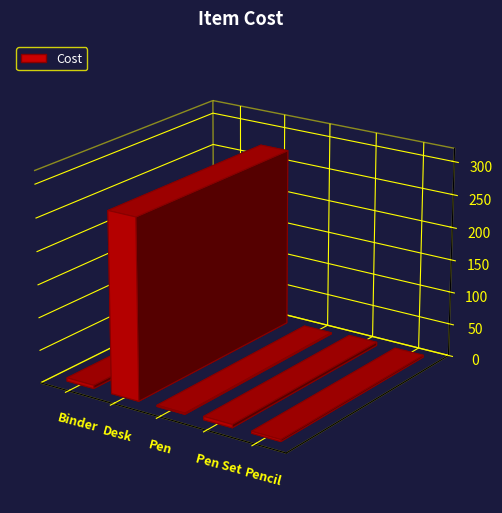

Where is the data nearest to the value 138?

Binder